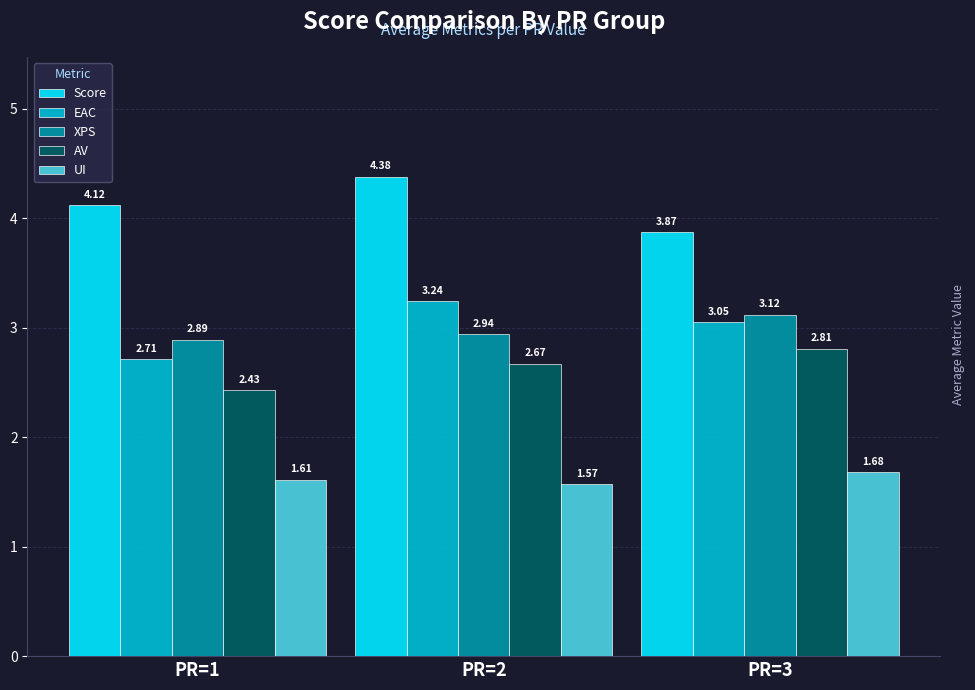

Which series has the largest range (max minus min)?

EAC